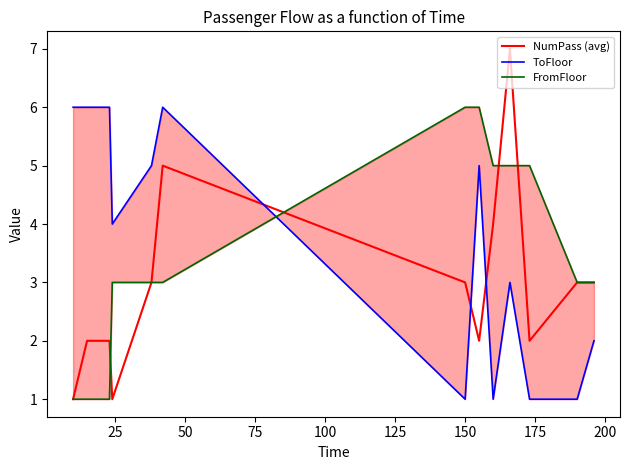

Which series has the largest range (max minus min)?

NumPass (avg)